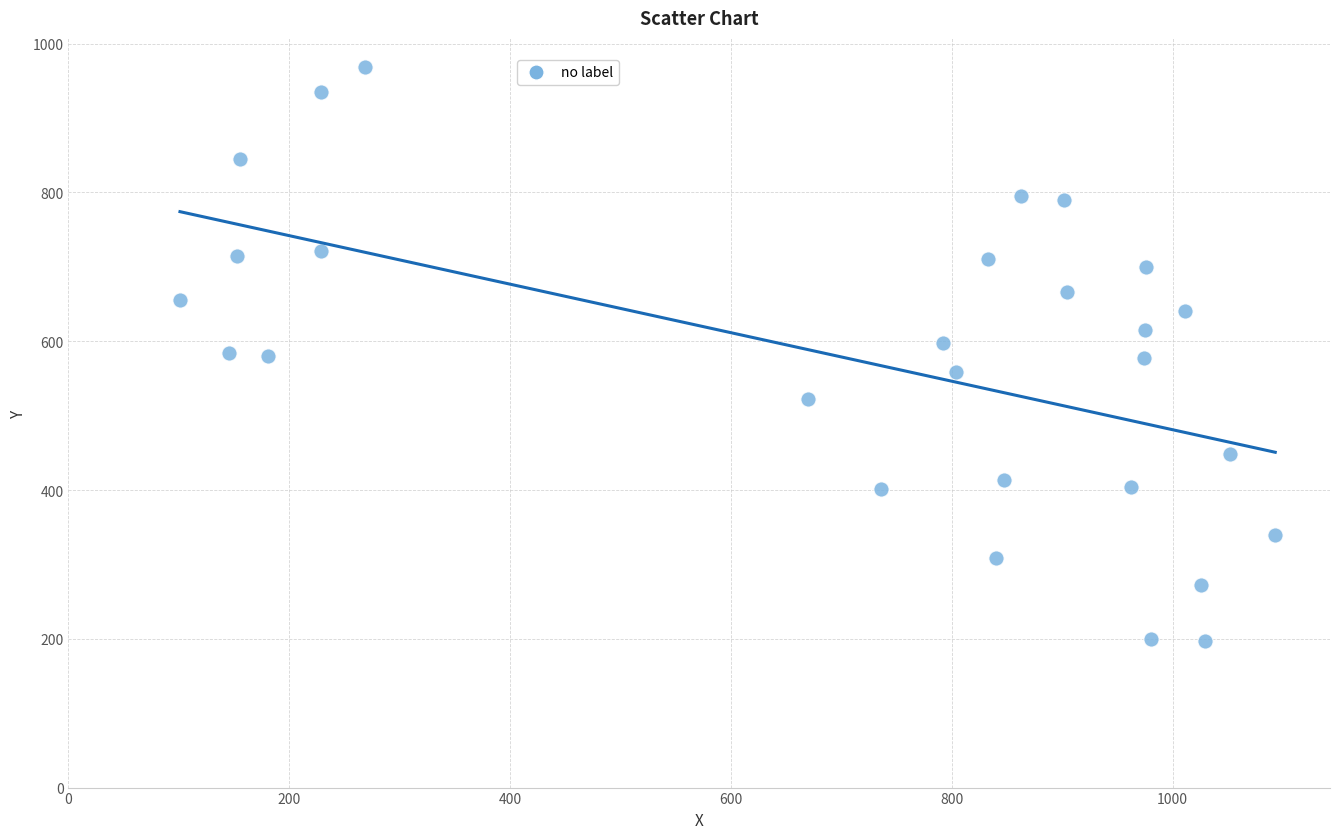

What is the range of X values (max minus min)?

991.8